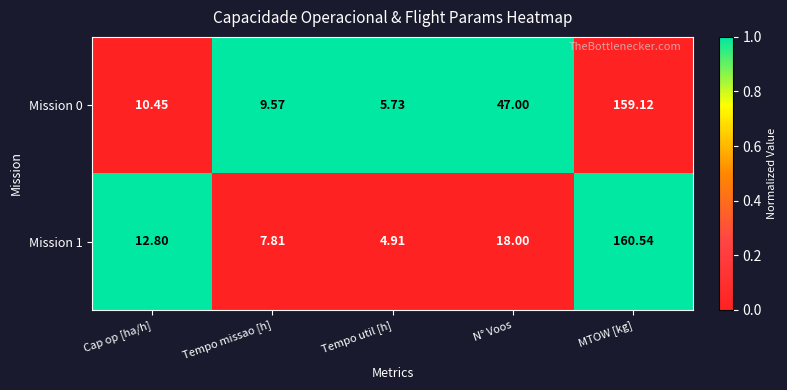

At which label does Mission 0 reach its peak?

MTOW [kg]